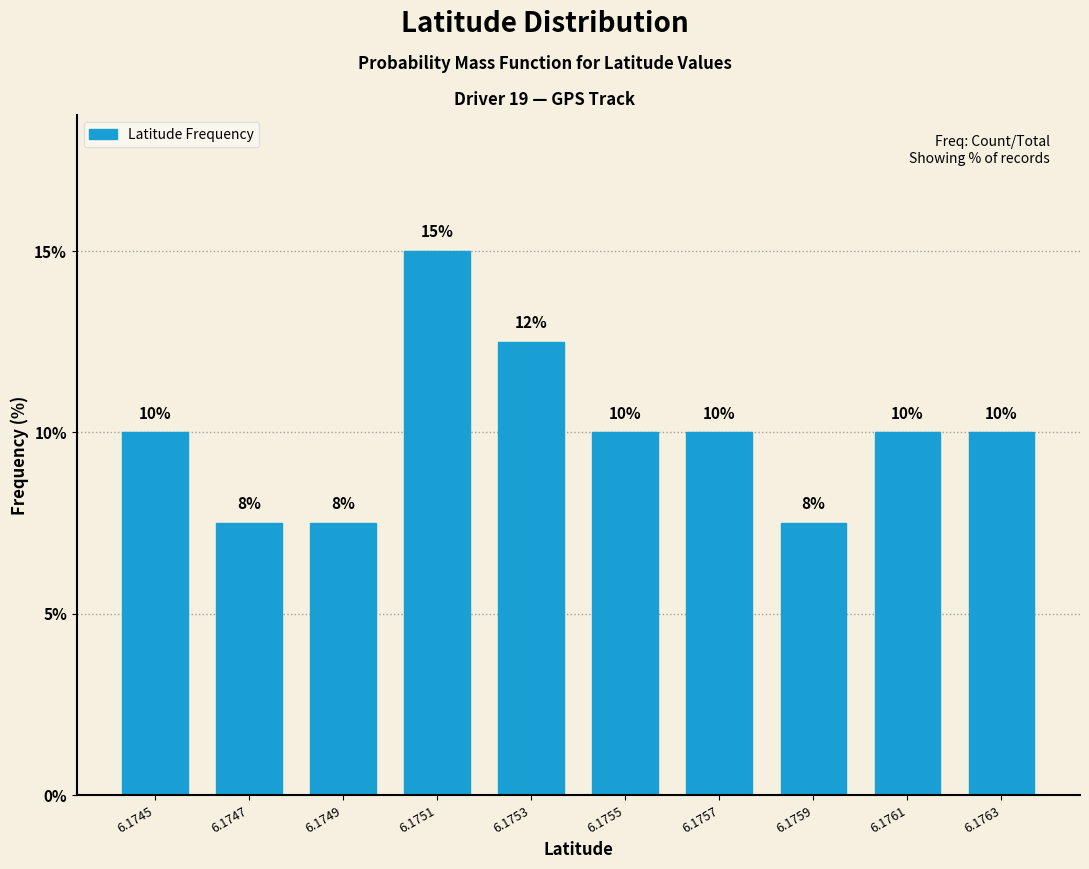

Which category has the highest value across all series?

6.1751